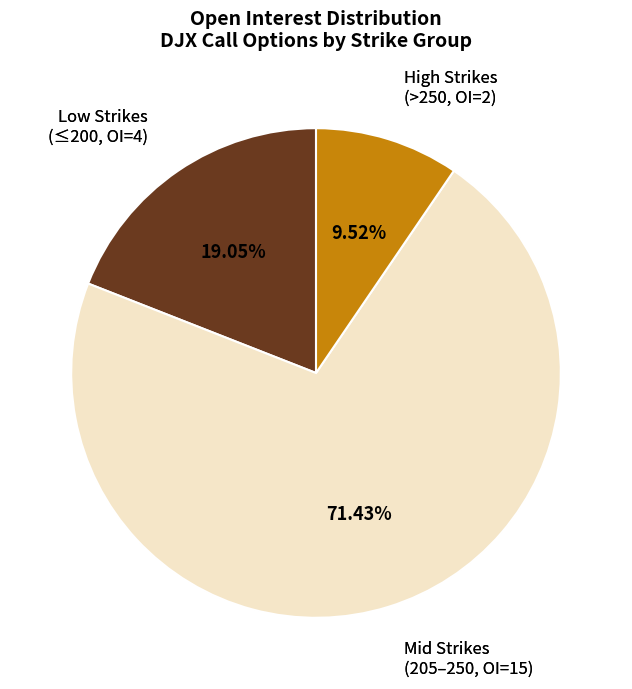

How many segments does this pie chart have?

3